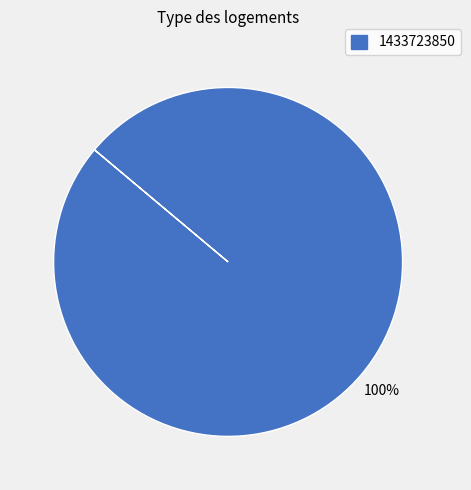

Does any single category account for the majority?

Yes